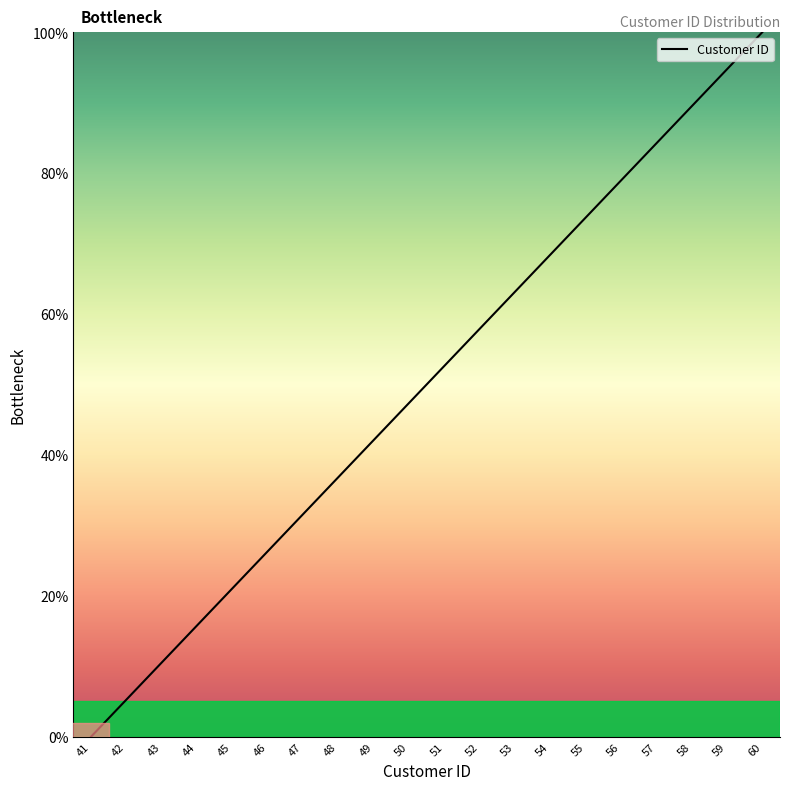

Rank the categories by value from lowest to highest.

41, 42, 43, 44, 45, 46, 47, 48, 49, 50, 51, 52, 53, 54, 55, 56, 57, 58, 59, 60